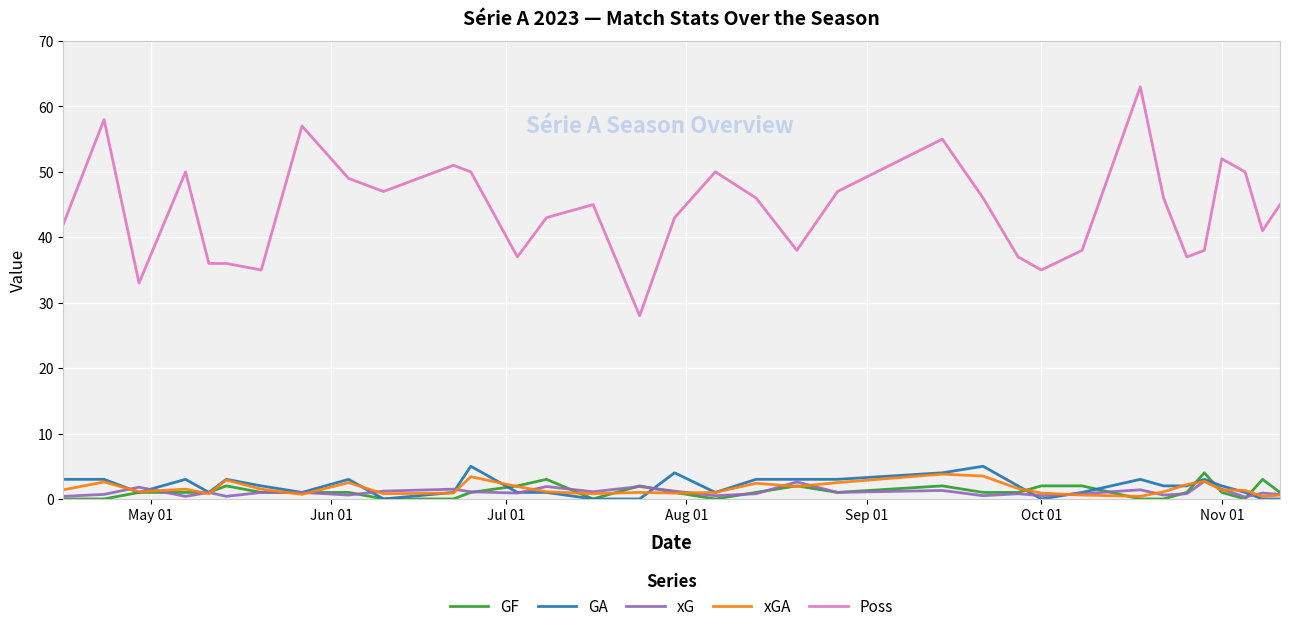

Which series has the largest total across all categories?

Poss